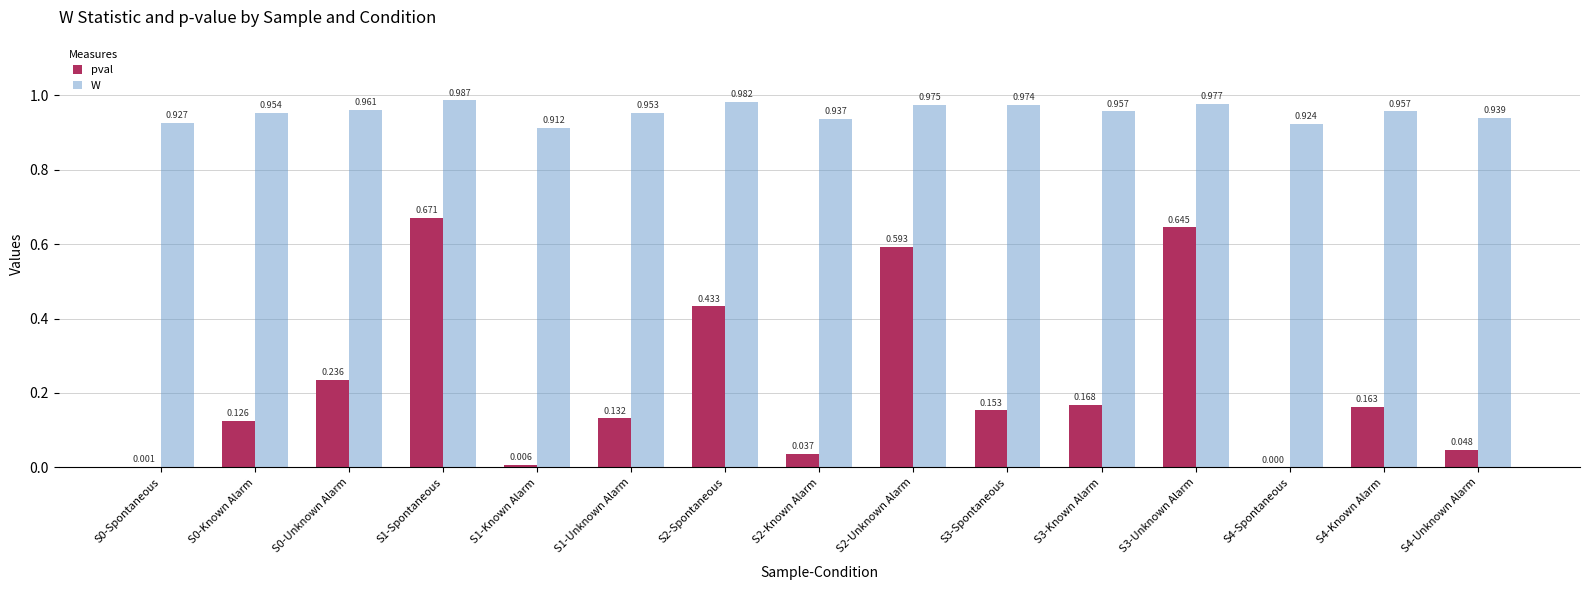

Count the W values in the range 0 to 1.

15